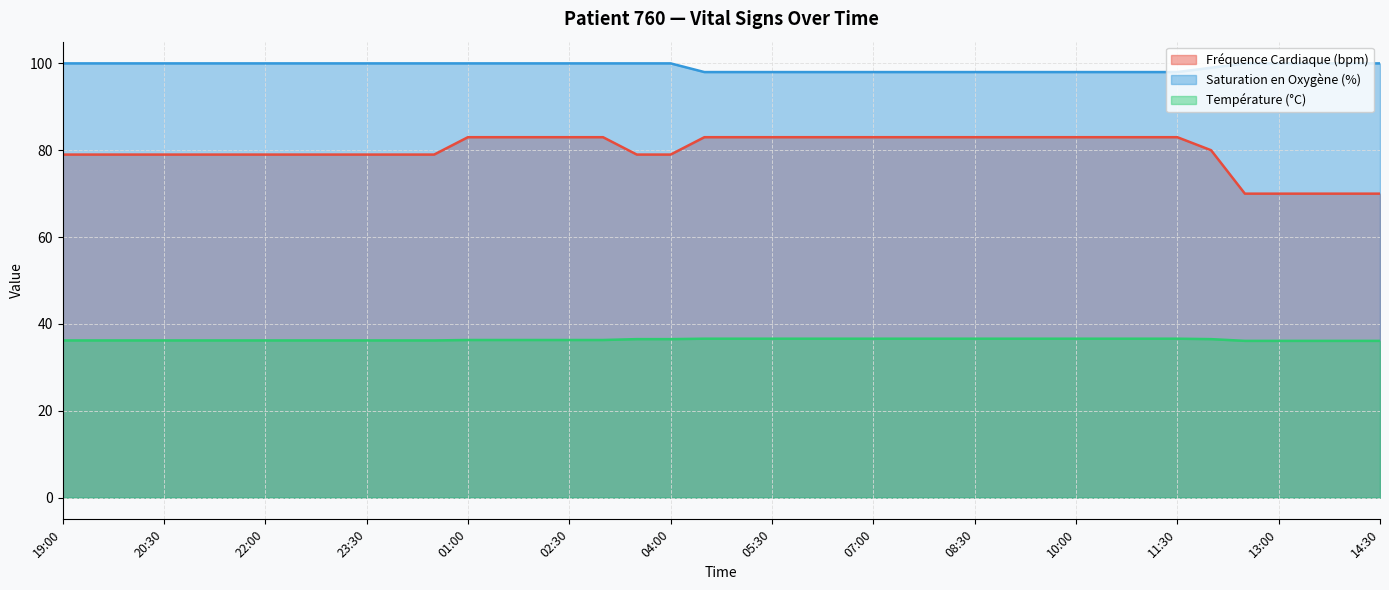

At which label does Fréquence Cardiaque (bpm) reach its peak?

01:00